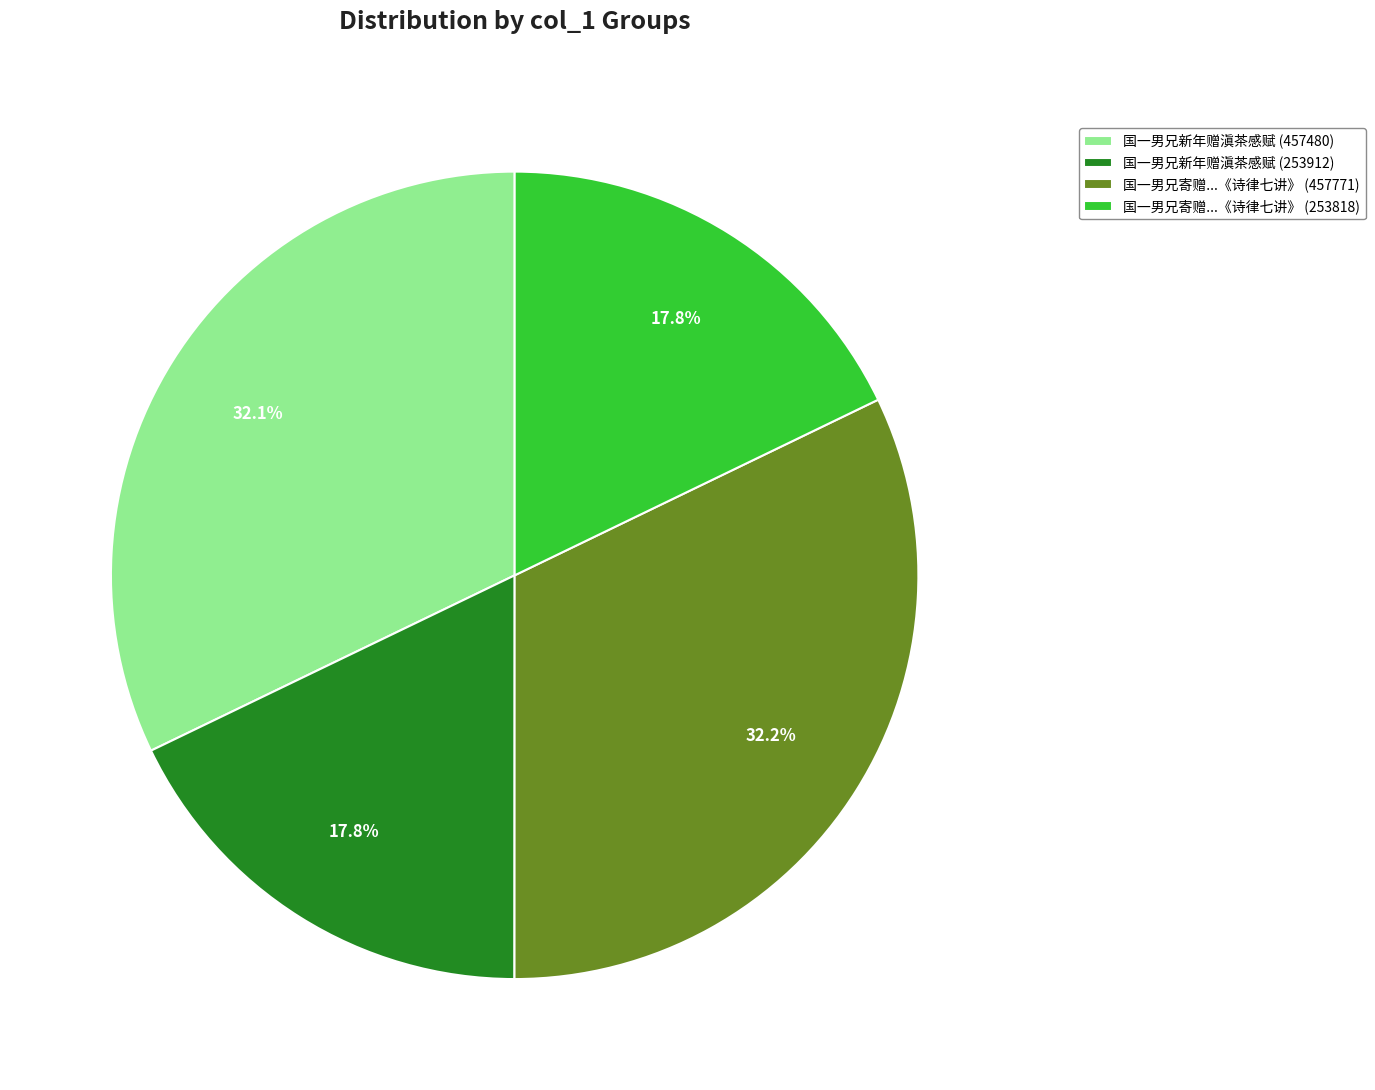

Does any single category account for the majority?

No